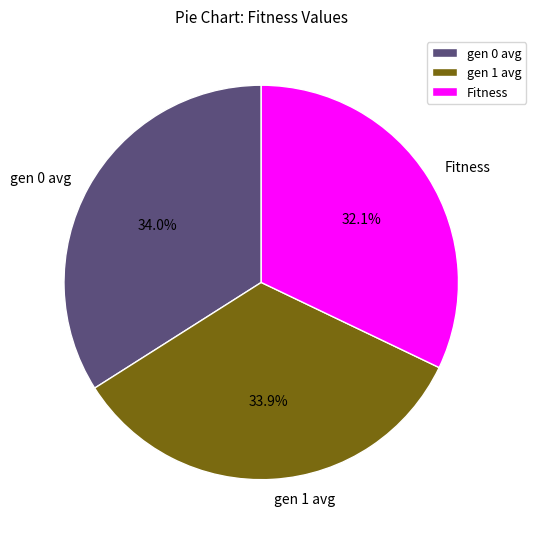

Approximately how many times larger is the value at gen 0 avg compared to Fitness?

1.1